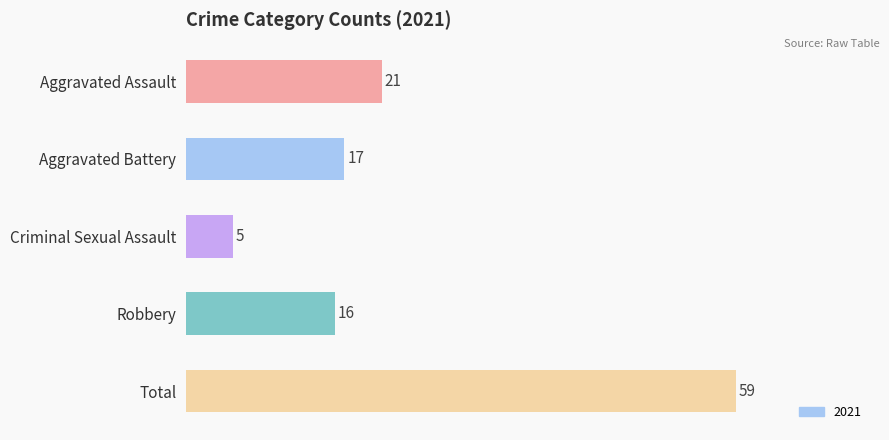

Between Criminal Sexual Assault and Total, which is larger?

Total